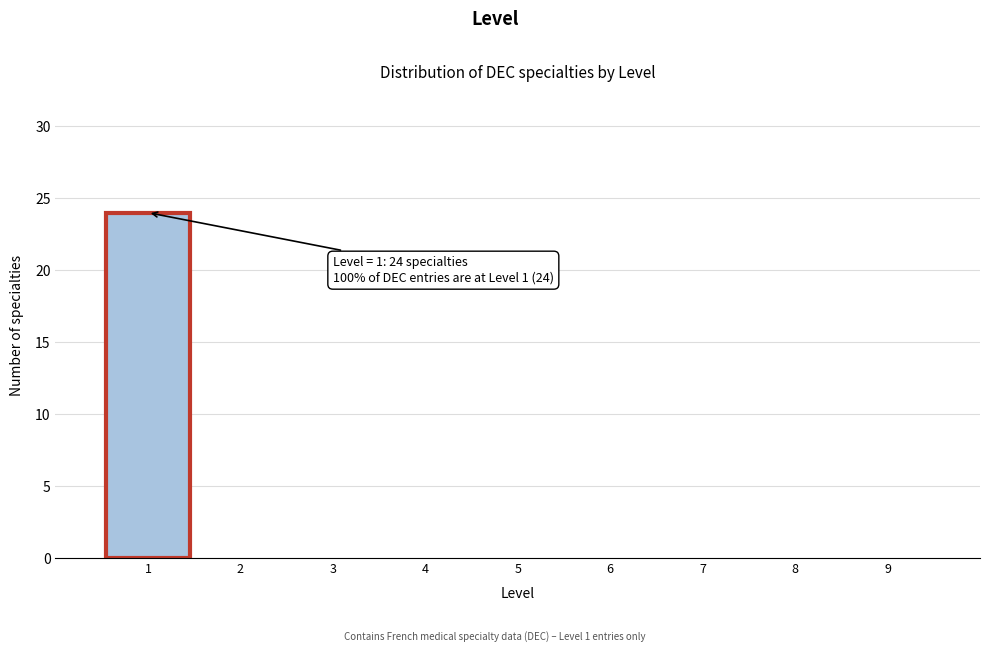

Which range on the x-axis has the tallest bar?

0.5 to 1.5